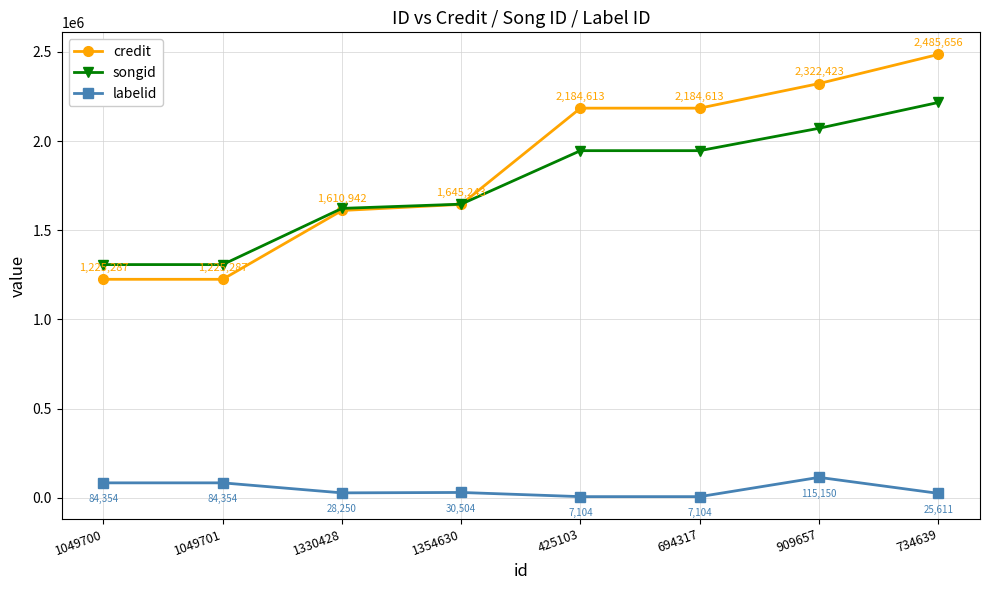

True or false: credit and songid cross at least once.

True